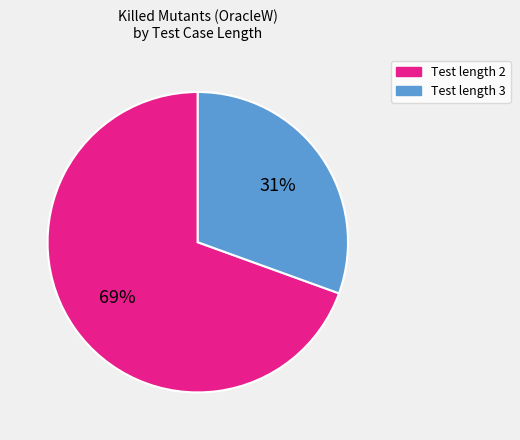

Is there any slice that represents more than half of the pie?

Yes